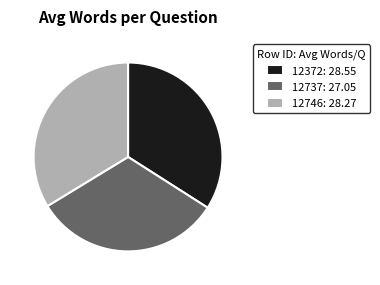

Is there a majority slice in this chart?

No